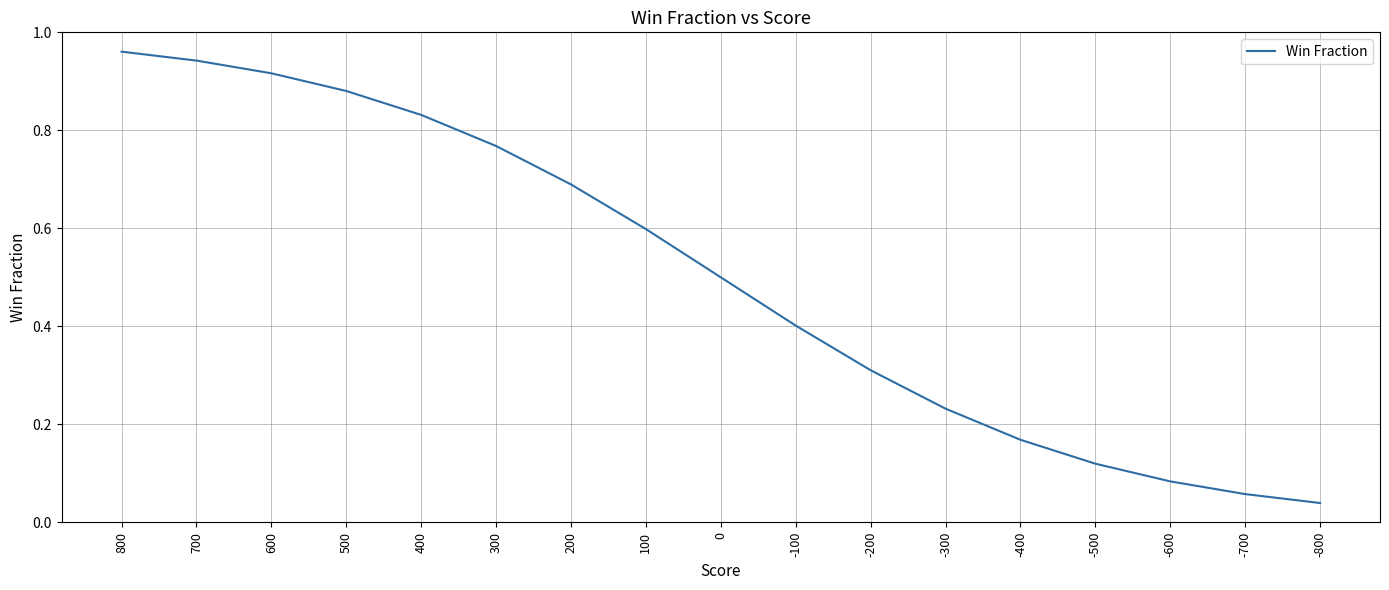

Which has a higher value, 100 or 400?

400